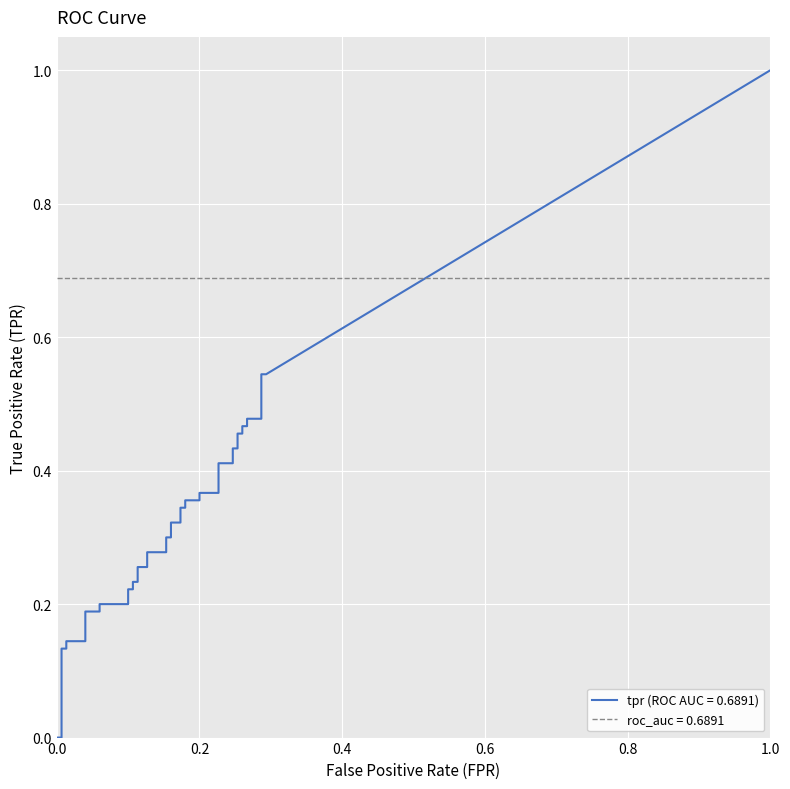

What is the label of the 5th point from the left?

4